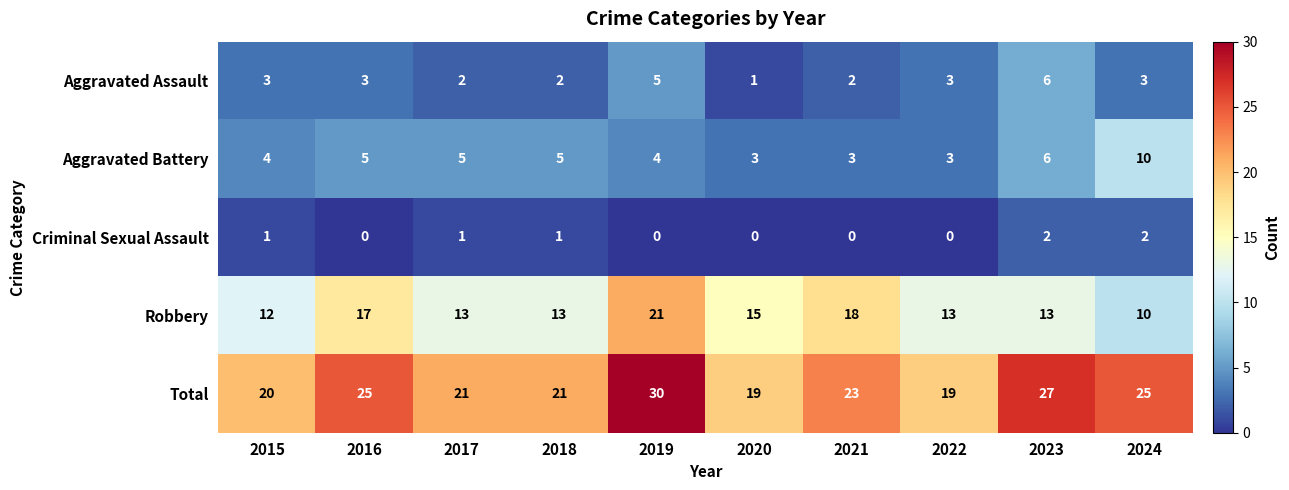

At which label is Robbery closest to 15?

2020